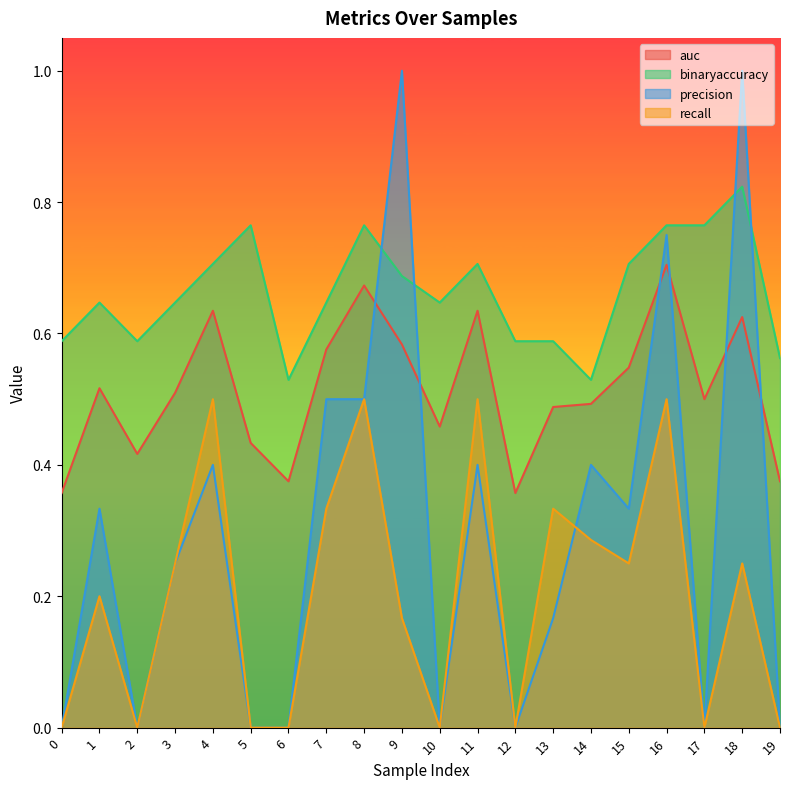

The auc series shows 0.6 at 18. True or false?

True